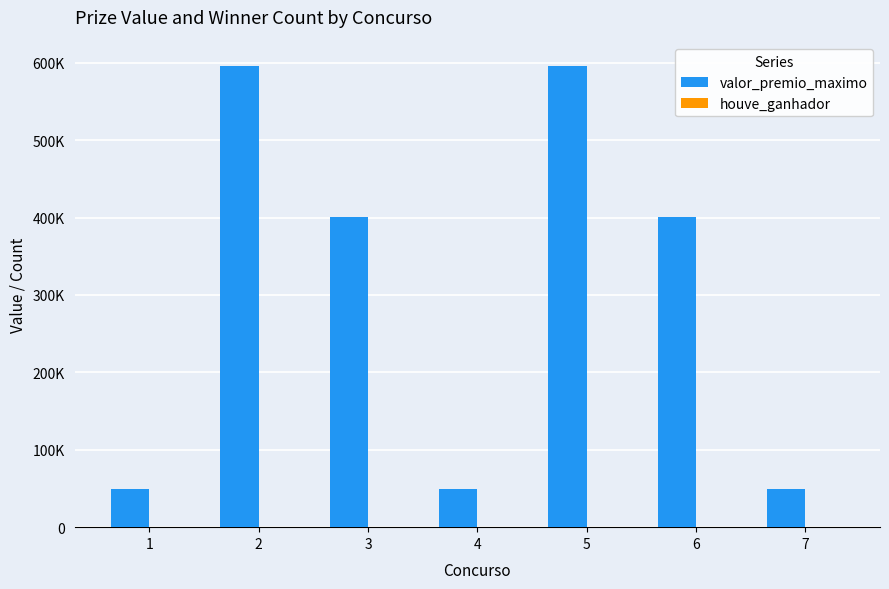

Are the bars grouped side by side (vs. stacked)?

Yes